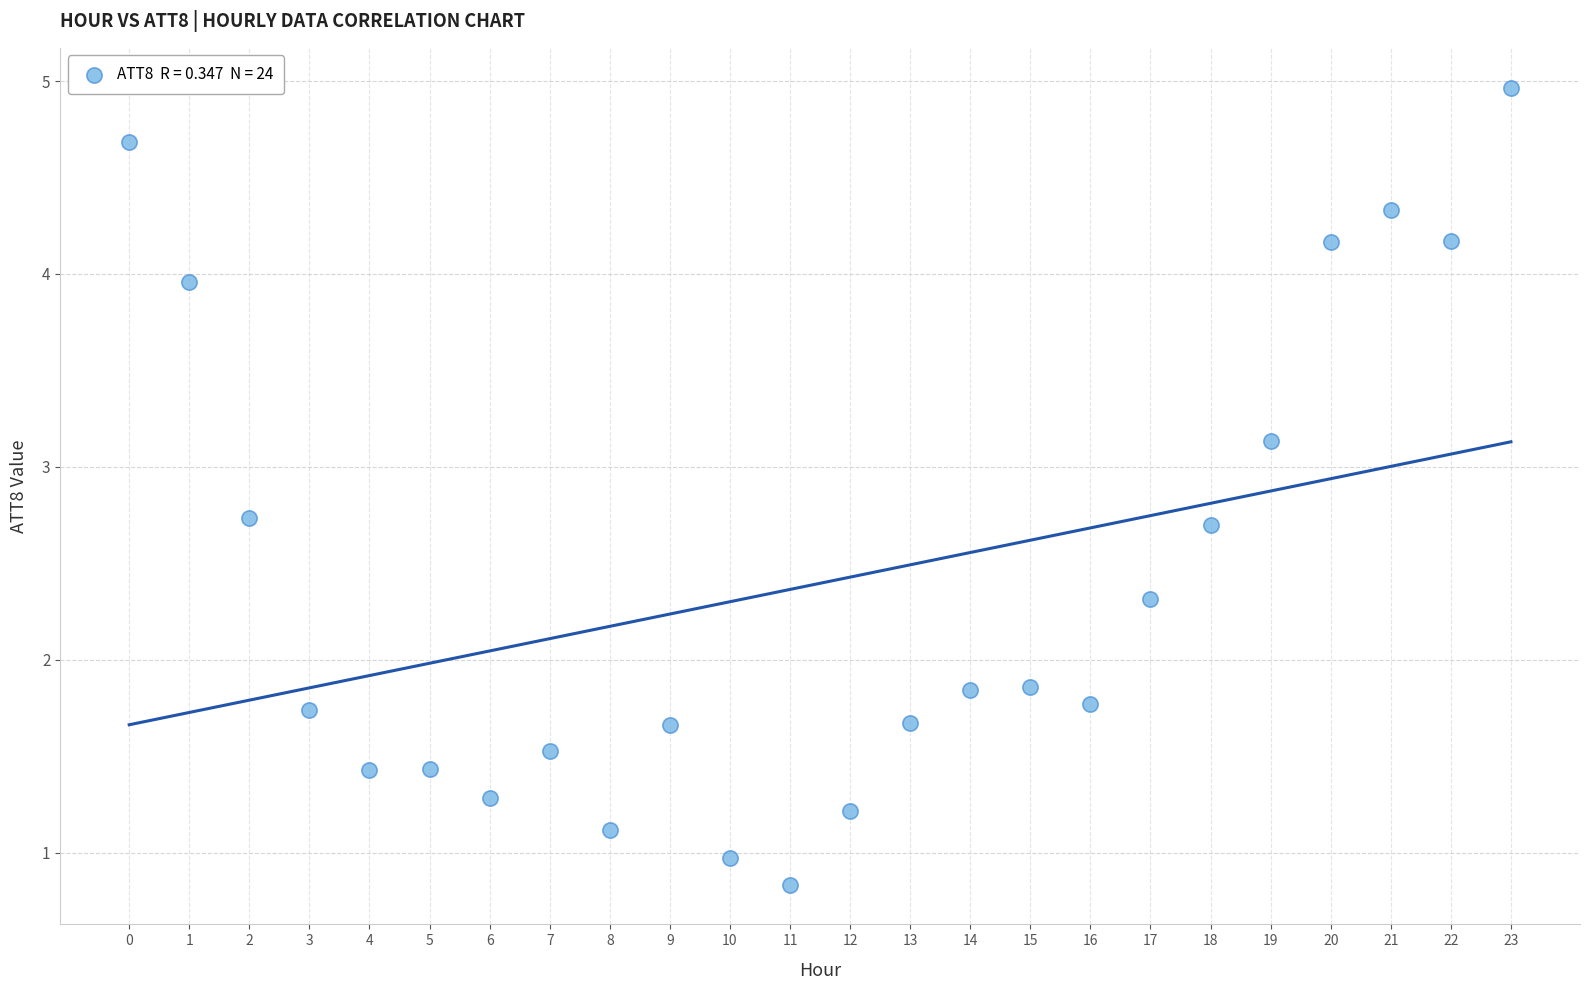

What is the range of Y values (max minus min)?

4.1